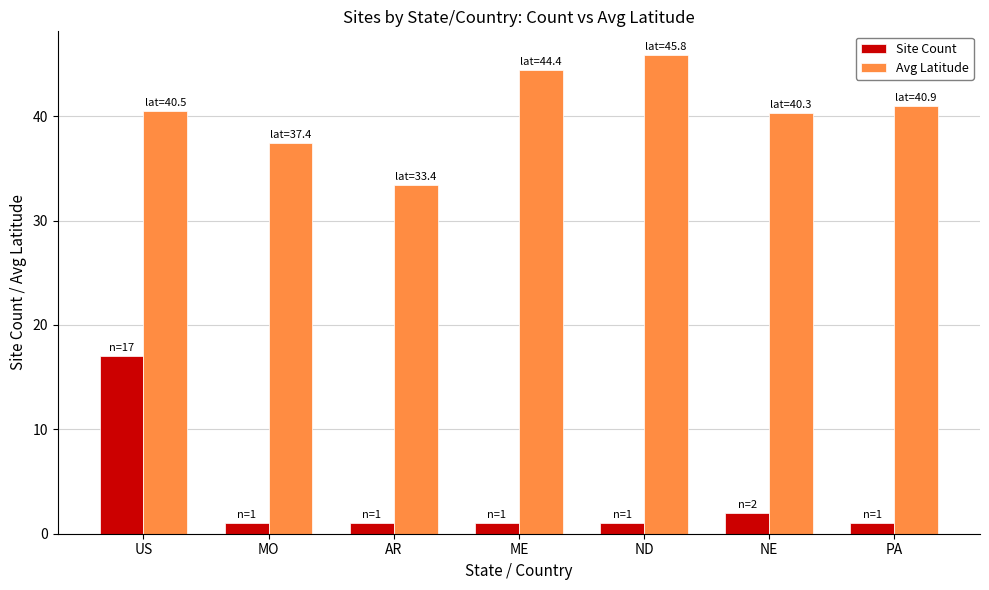

What is the sum of all Site Count values?

24.0